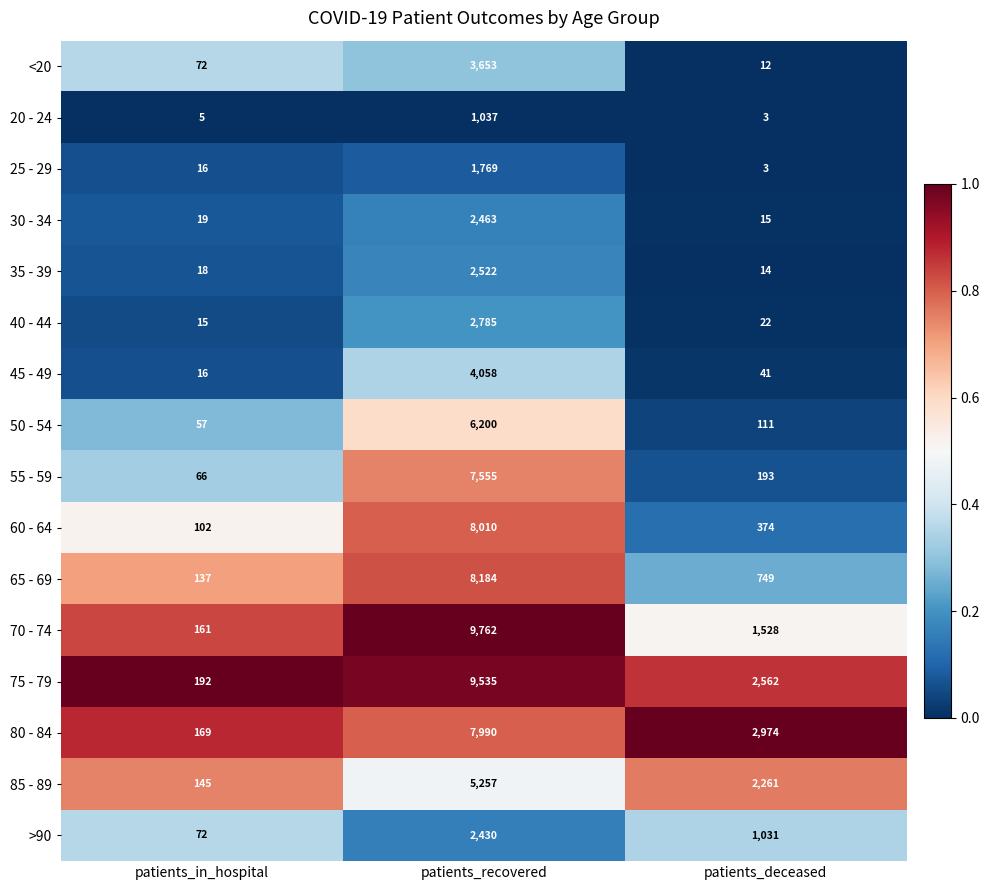

Is it true that 25 - 29 equals 16 at patients_in_hospital?

True